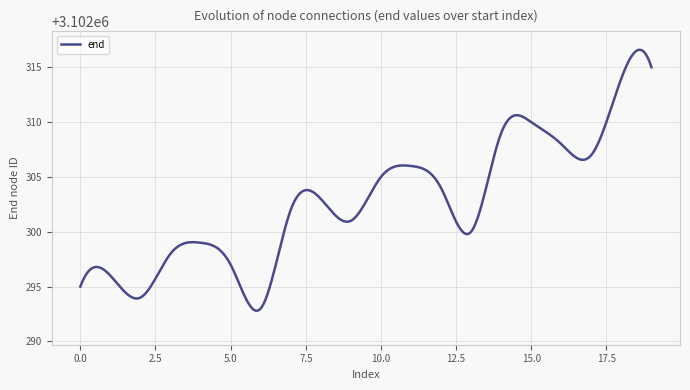

What is the difference between the maximum and minimum values?

23.8